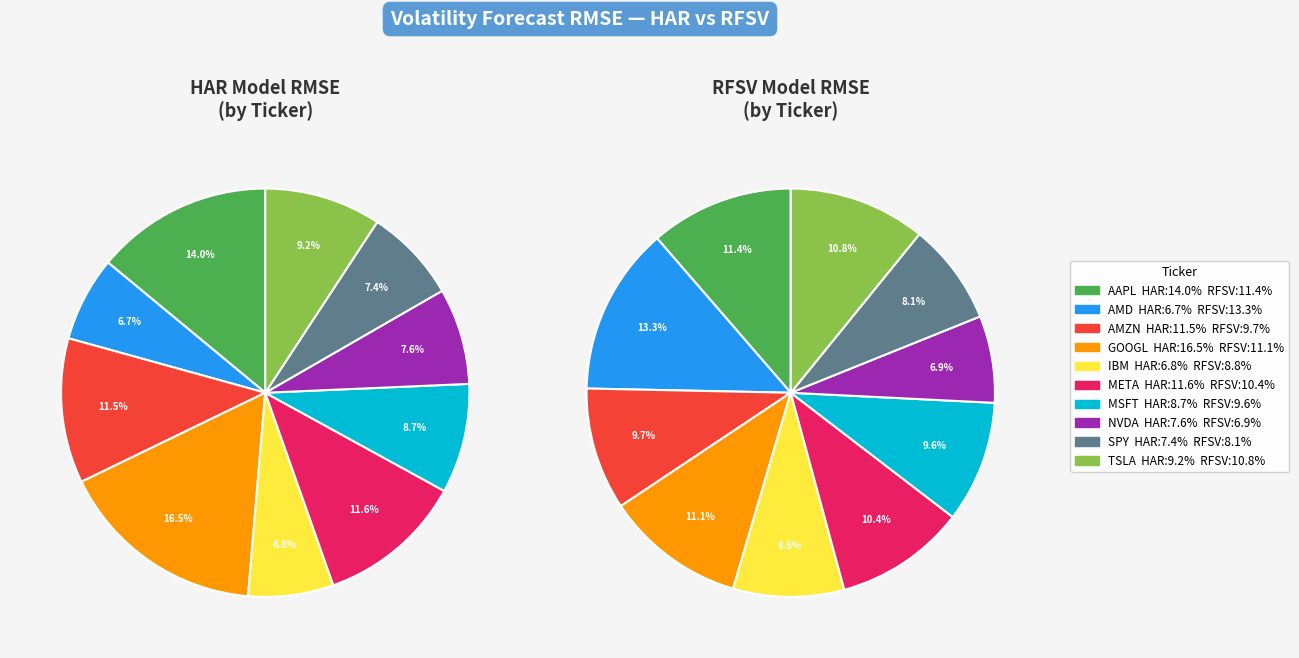

Rank the series by their average value, from highest to lowest.

RMSE_HAR, RMSE_RFSV